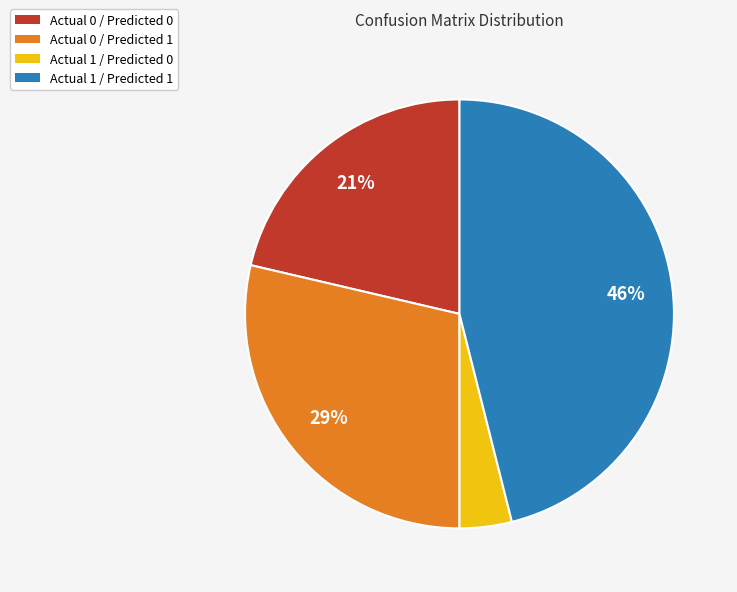

Rank the categories by value from highest to lowest.

Actual 1 / Predicted 1, Actual 0 / Predicted 1, Actual 0 / Predicted 0, Actual 1 / Predicted 0